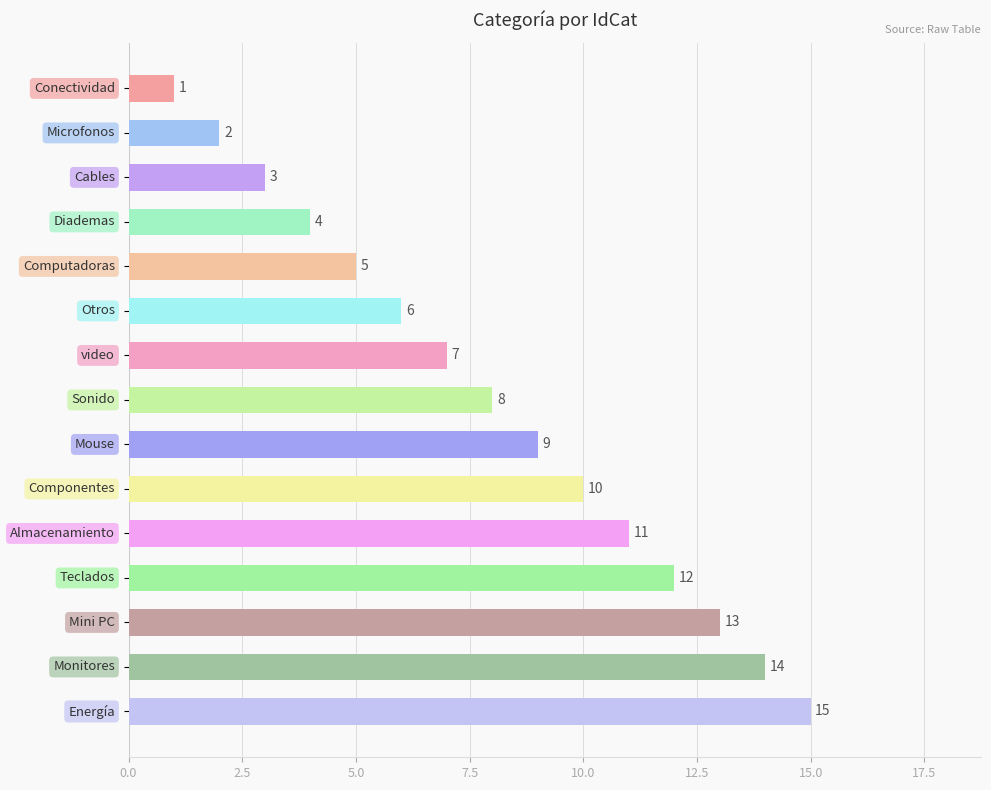

How many data points are less than 8?

7